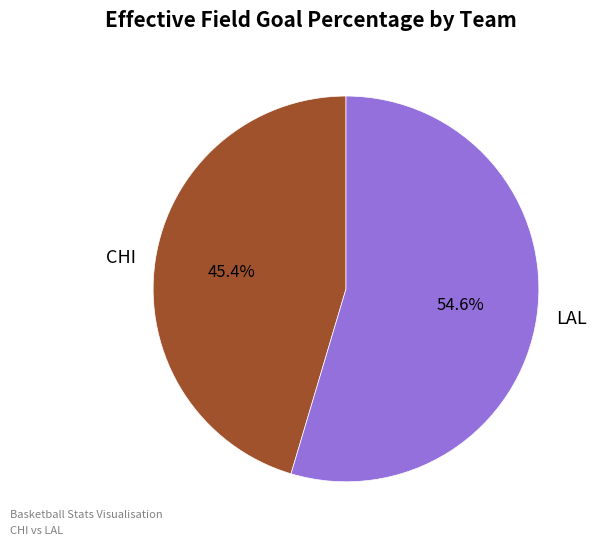

To the nearest percent, what is the difference between the largest and smallest slice percentages?

9%